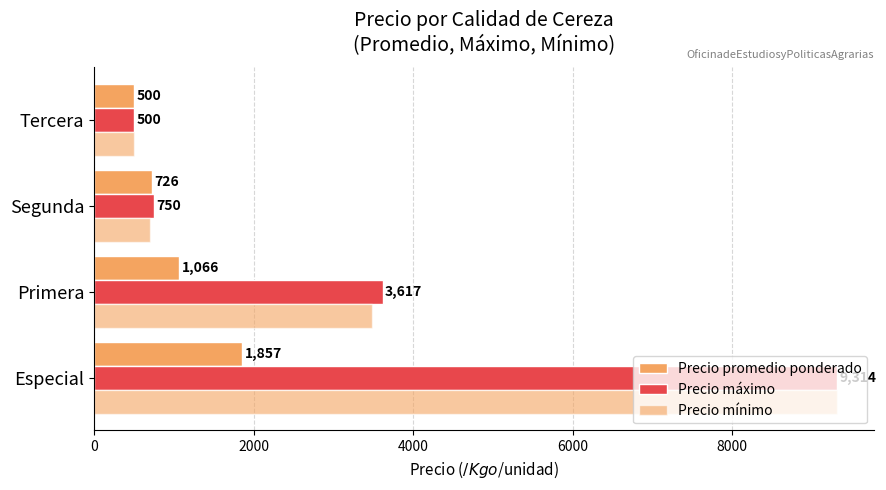

How many distinct data groups are displayed?

3